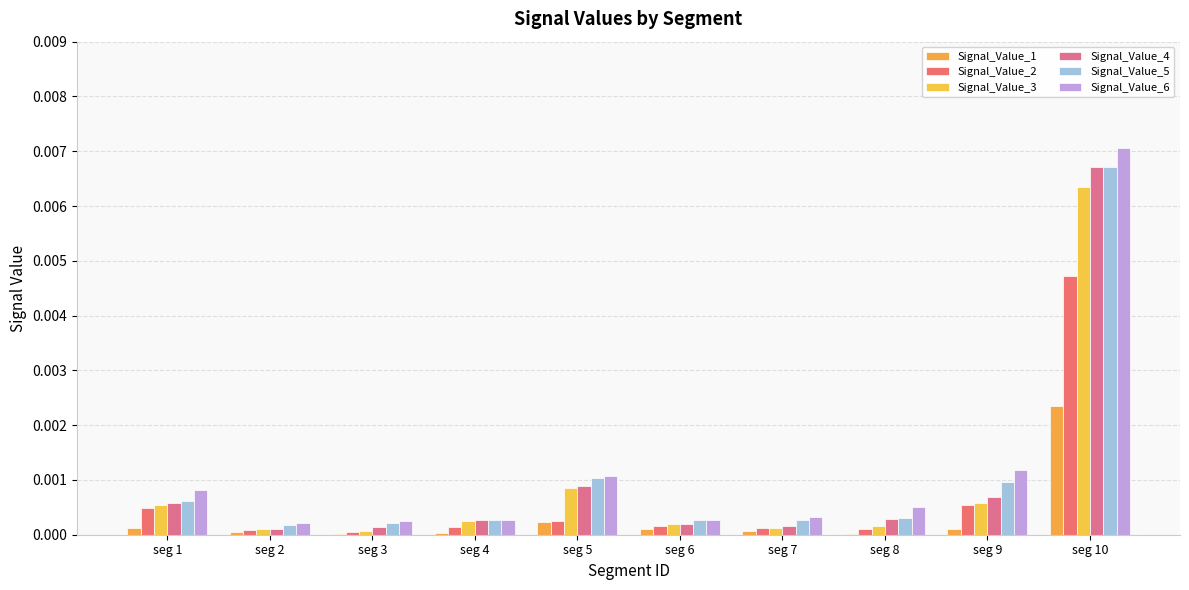

True or false: Signal_Value_4 has a value of 0.0 at seg 4.

False